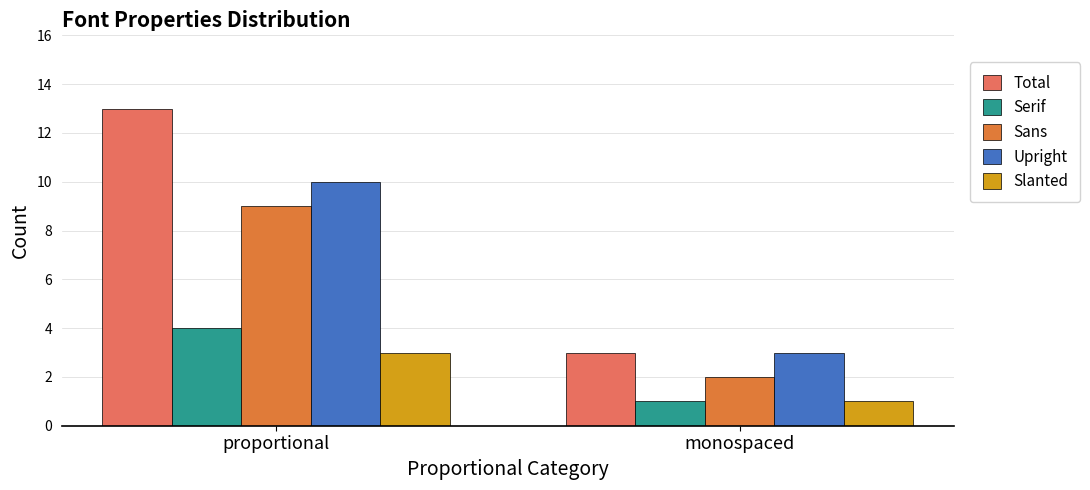

How many distinct data groups are displayed?

5